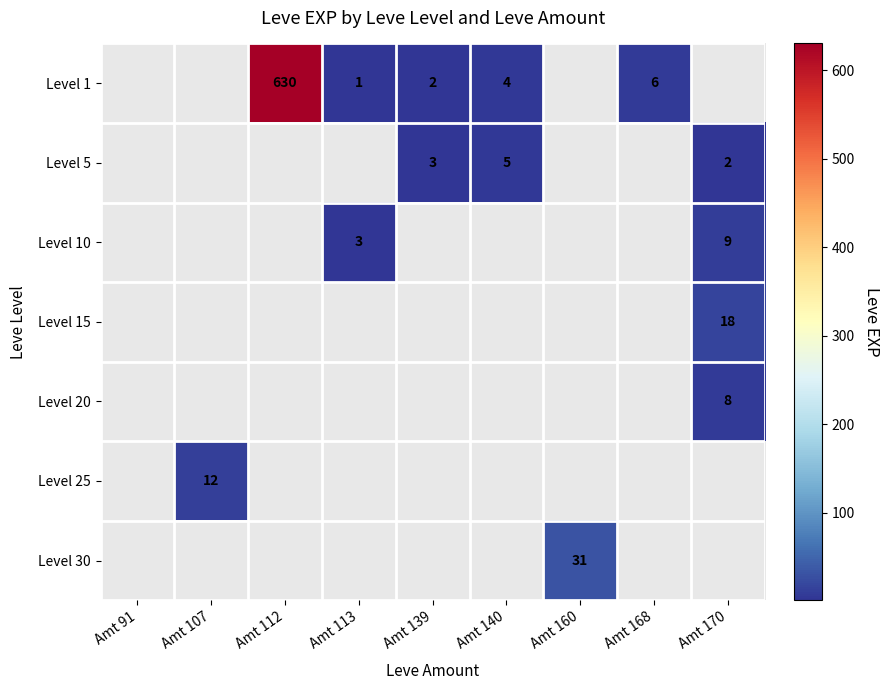

Is it true that Level 1 equals 2.0 at Amt 140?

False